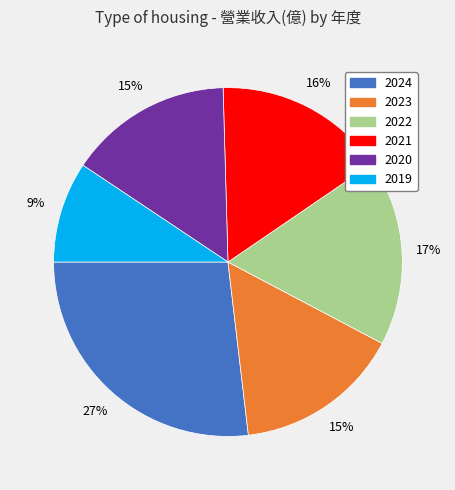

How many slices are in this pie chart?

6